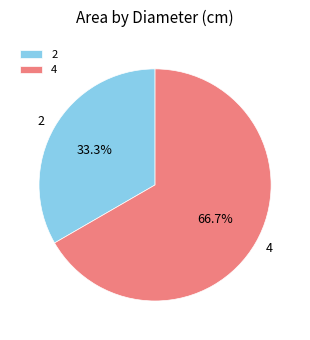

Rank the categories by value from highest to lowest.

4, 2